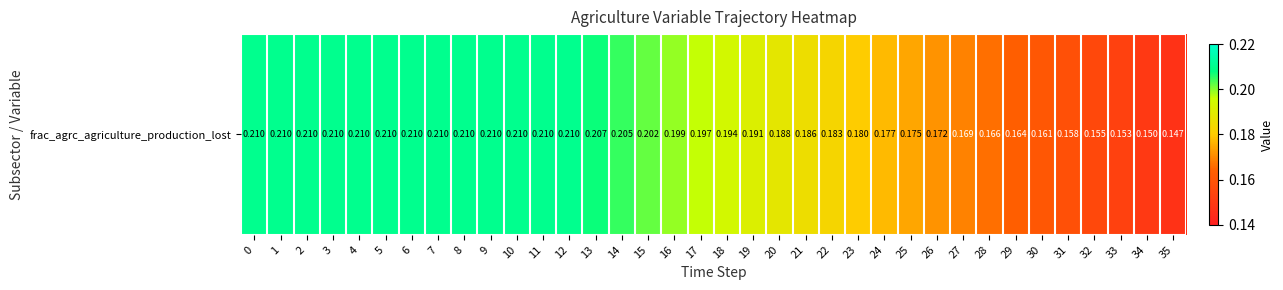

What is the difference between the values at 34 and 0?

0.1